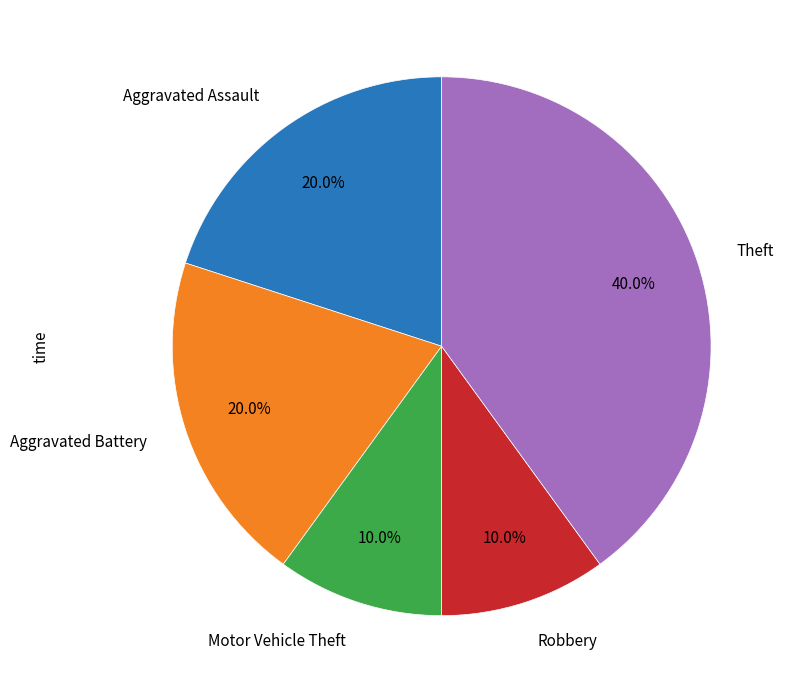

Count the number of slices in the pie.

5